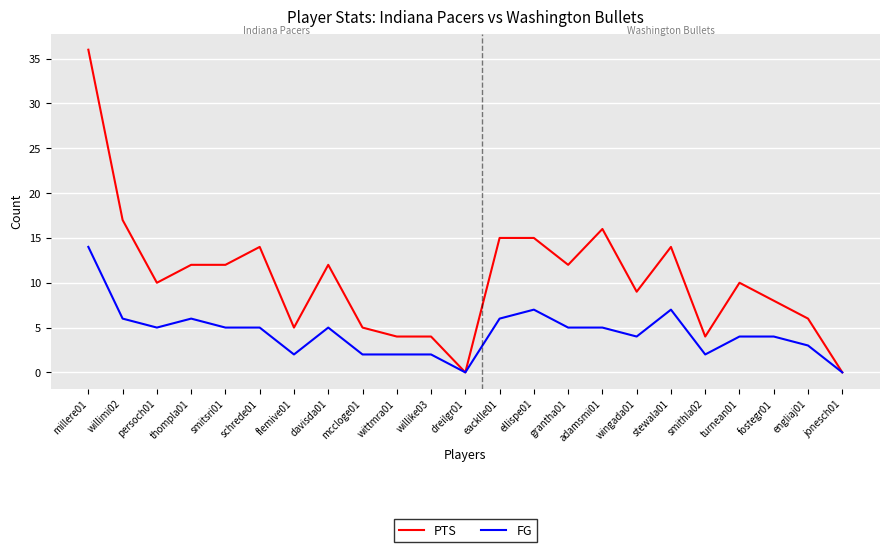

Is the value of FG at turnean01 greater than the value of PTS at persoch01?

No